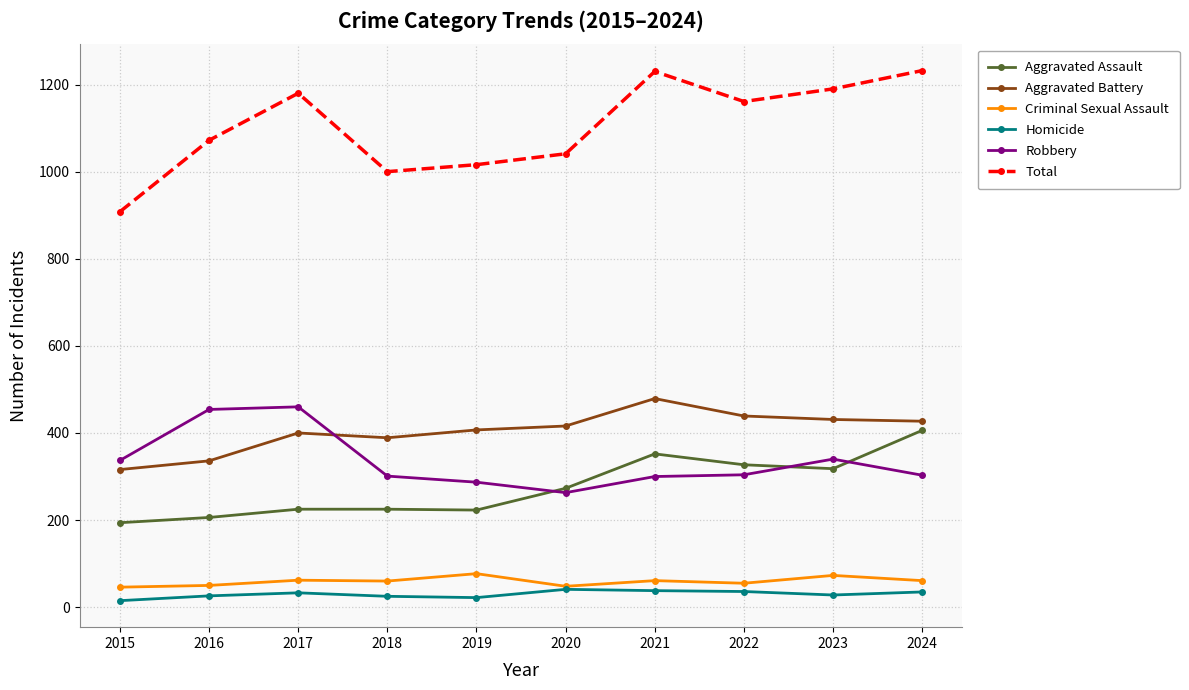

What is the difference between the maximum and minimum values in the Robbery series?

197